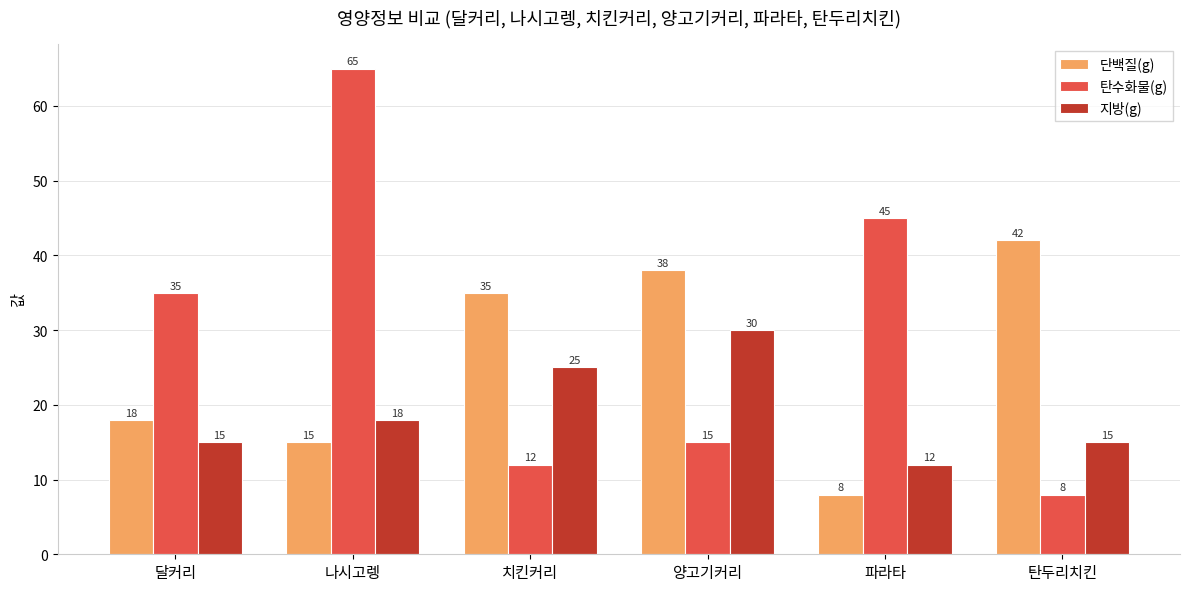

Rank the series by their maximum value, from lowest to highest.

지방(g), 단백질(g), 탄수화물(g)